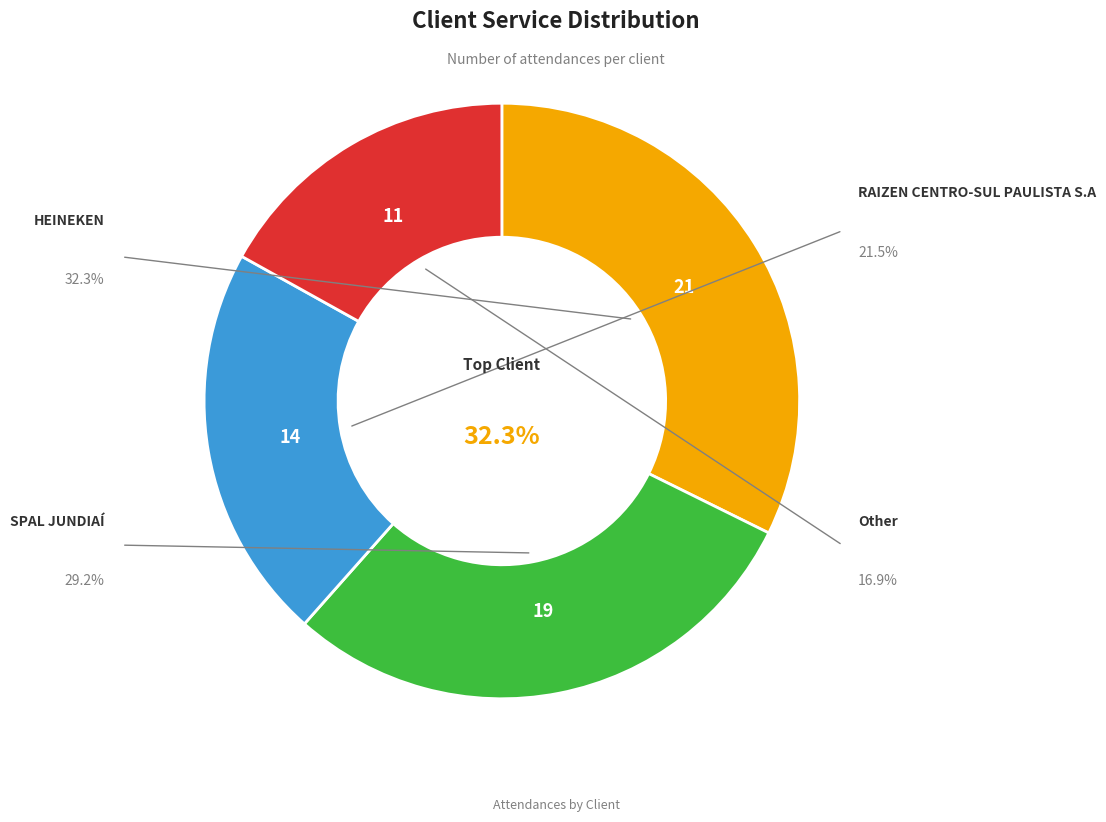

Which has a higher value, SPAL JUNDIAÍ or RAIZEN CENTRO-SUL PAULISTA S.A?

SPAL JUNDIAÍ